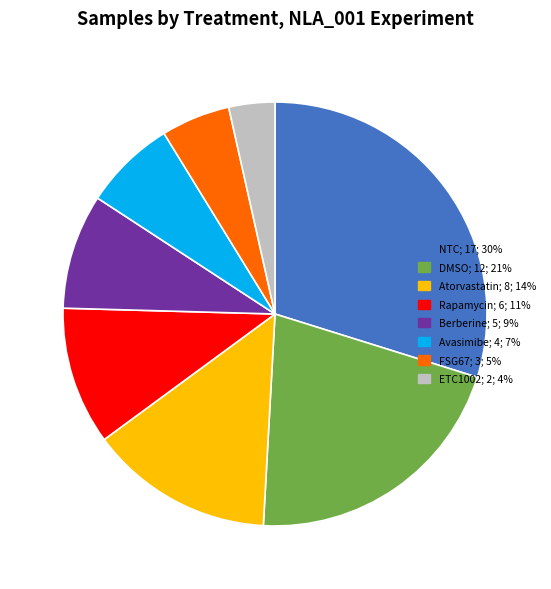

Which slice is the smallest?

ETC1002